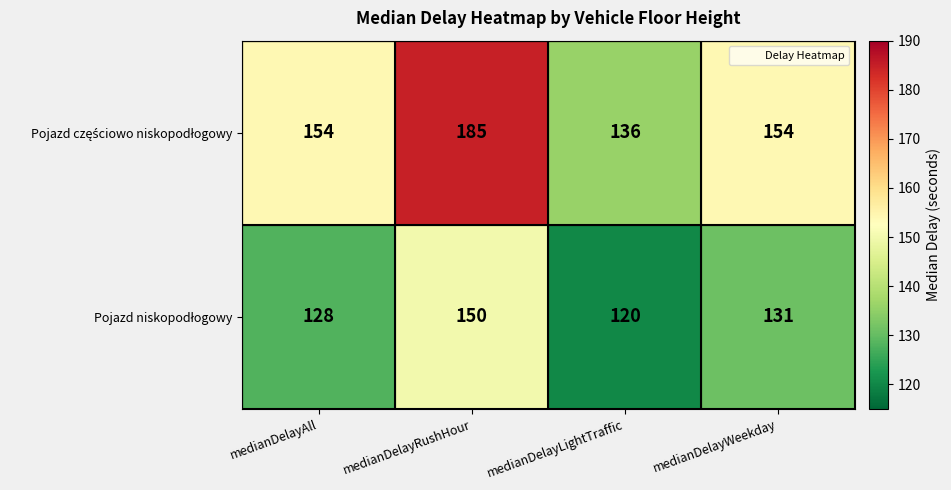

At which category is the sum across all series the highest?

medianDelayRushHour